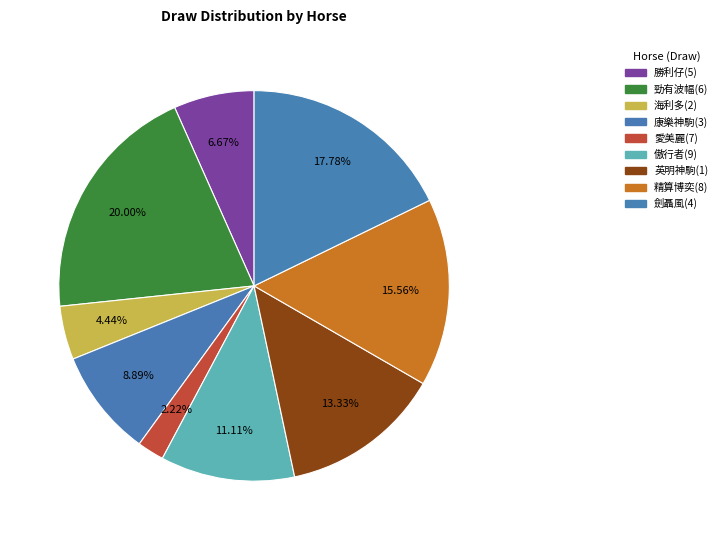

What is the ratio of the value at 勝利仔(5) to the value at 傲行者(9)?

0.6